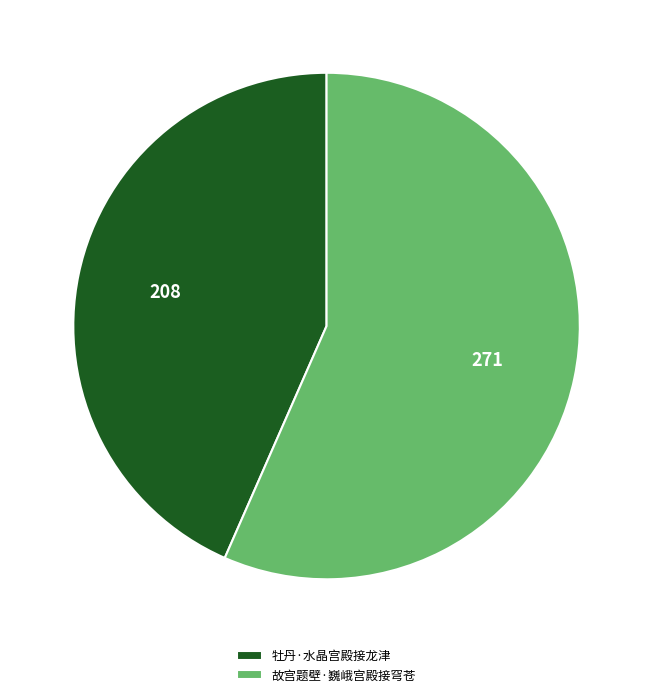

The 故宫题壁·巍峨宫殿接穹苍 slice represents 57% of the pie. True or false?

True